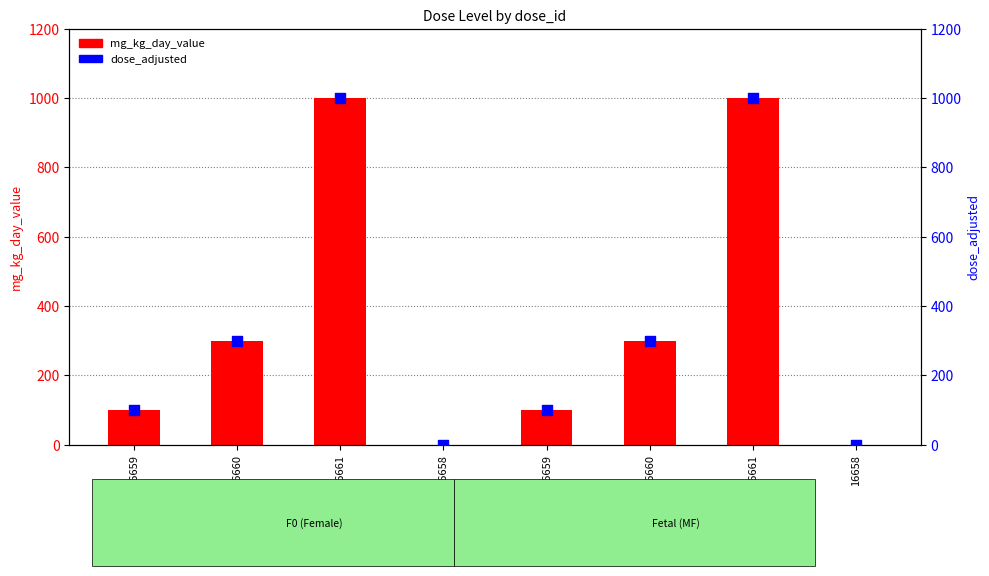

Which series has the largest Y range (max minus min)?

mg_kg_day_value